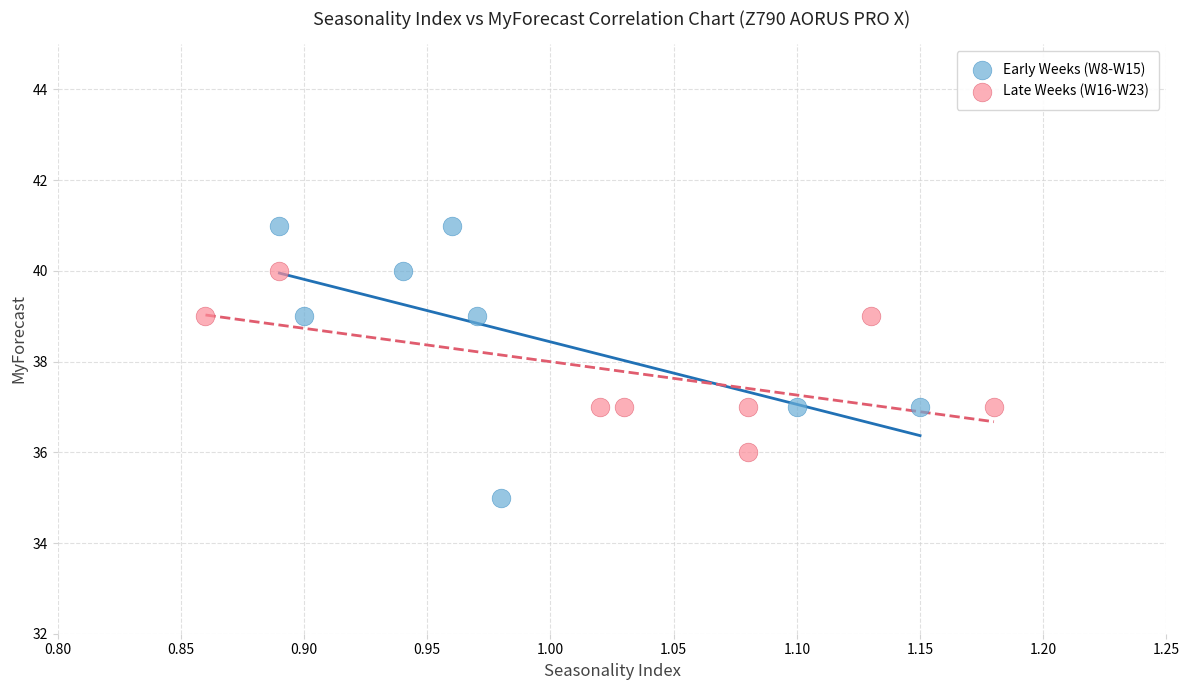

Which series reaches the maximum Y coordinate?

Early Weeks (W8-W15)